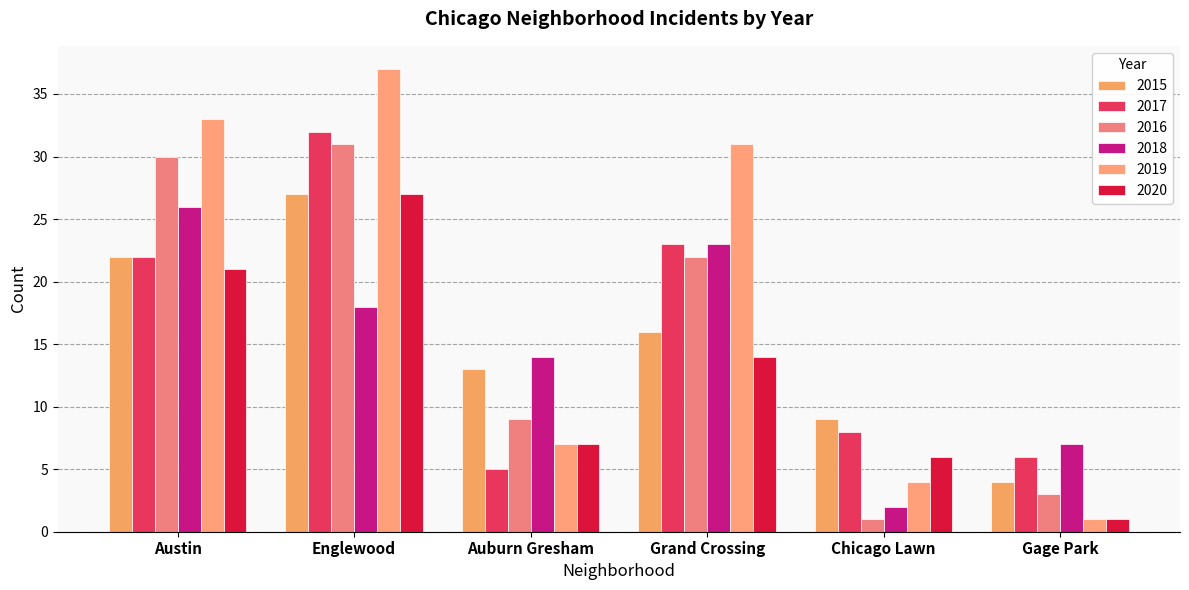

How many distinct data groups are displayed?

6